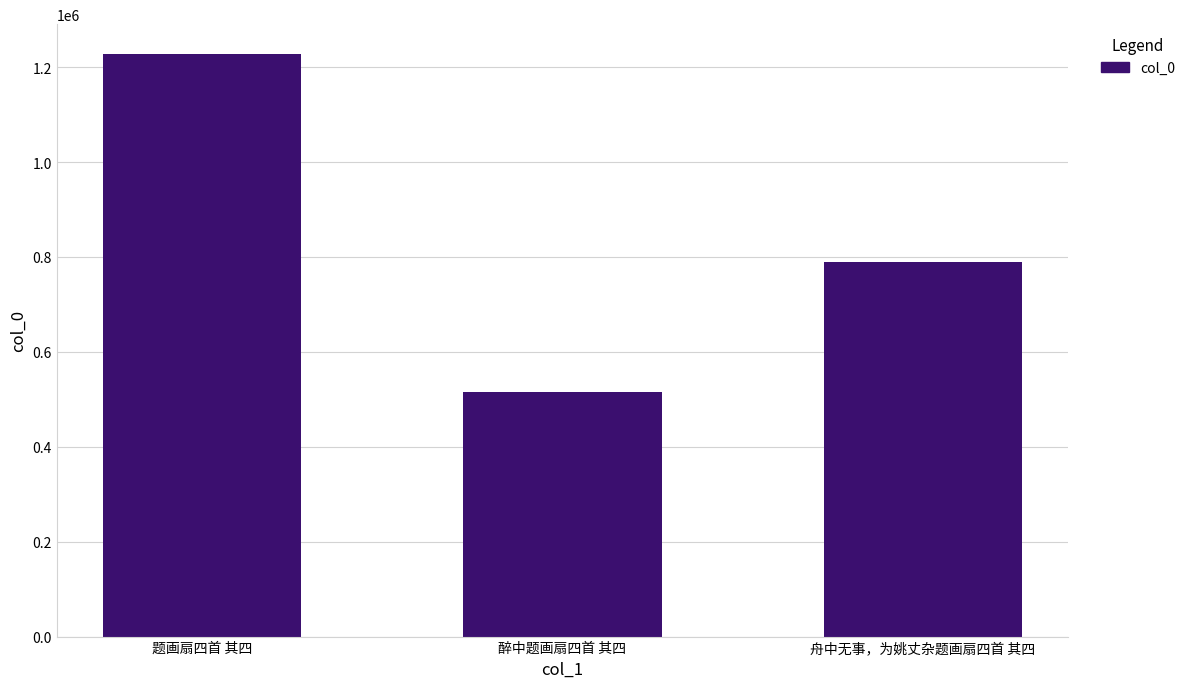

What position from the right is 舟中无事，为姚丈杂题画扇四首 其四?

1